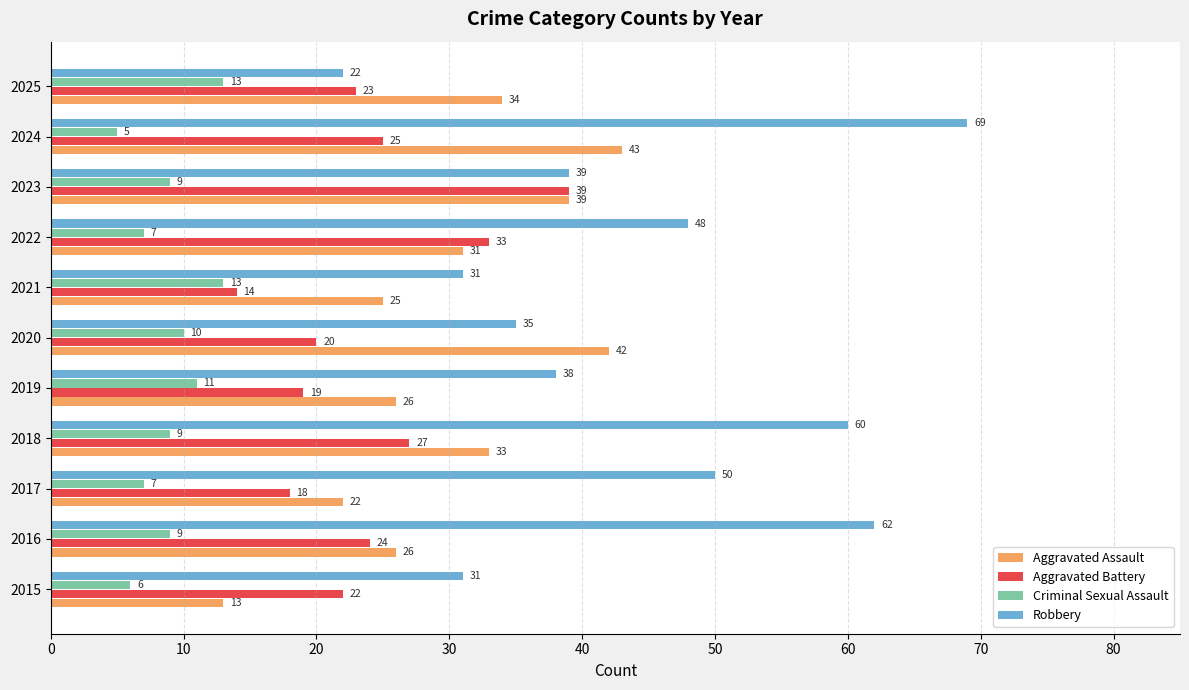

The Criminal Sexual Assault series shows 9 at 2021. True or false?

False